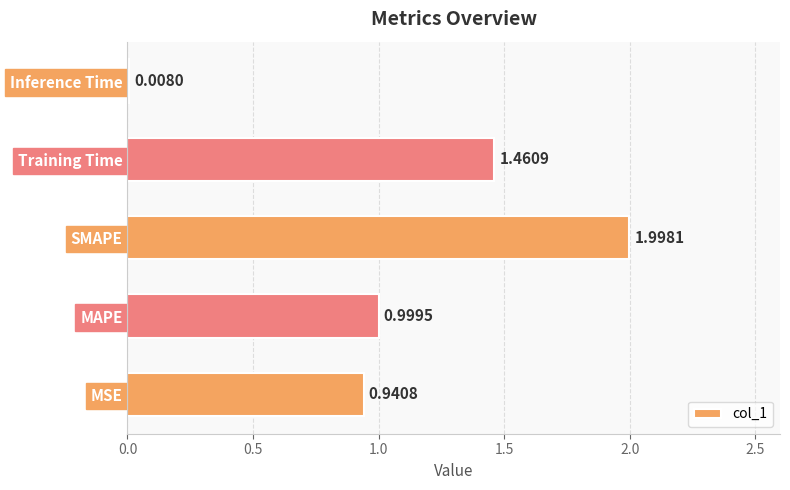

What is the average value?

1.1